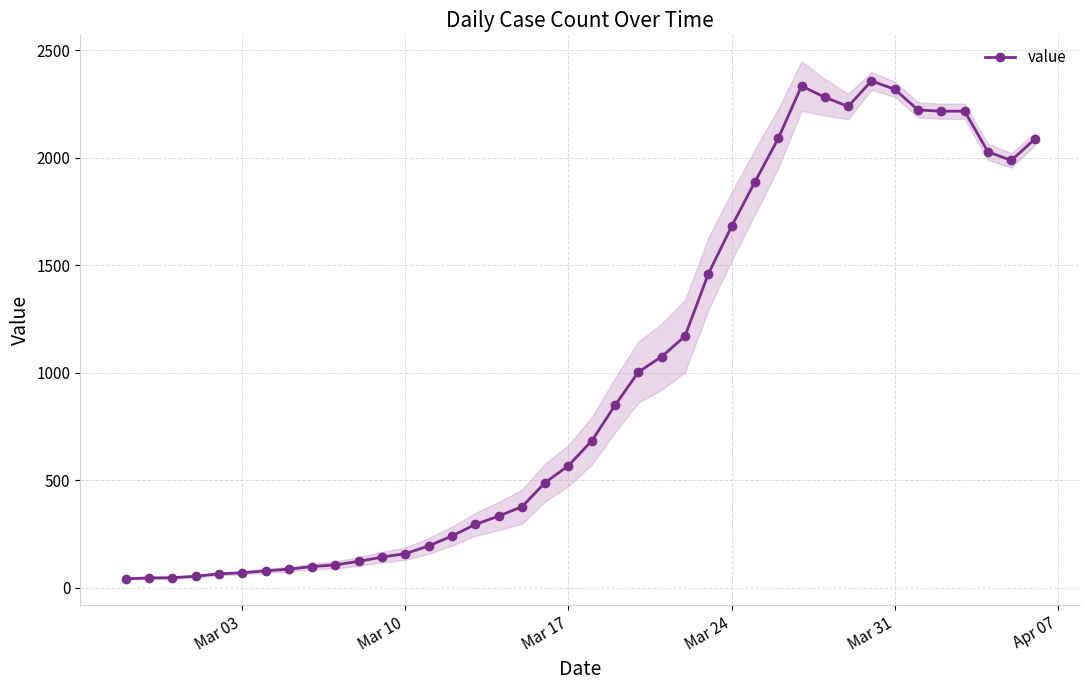

True or false: the data has more than 0 interior local peaks.

True